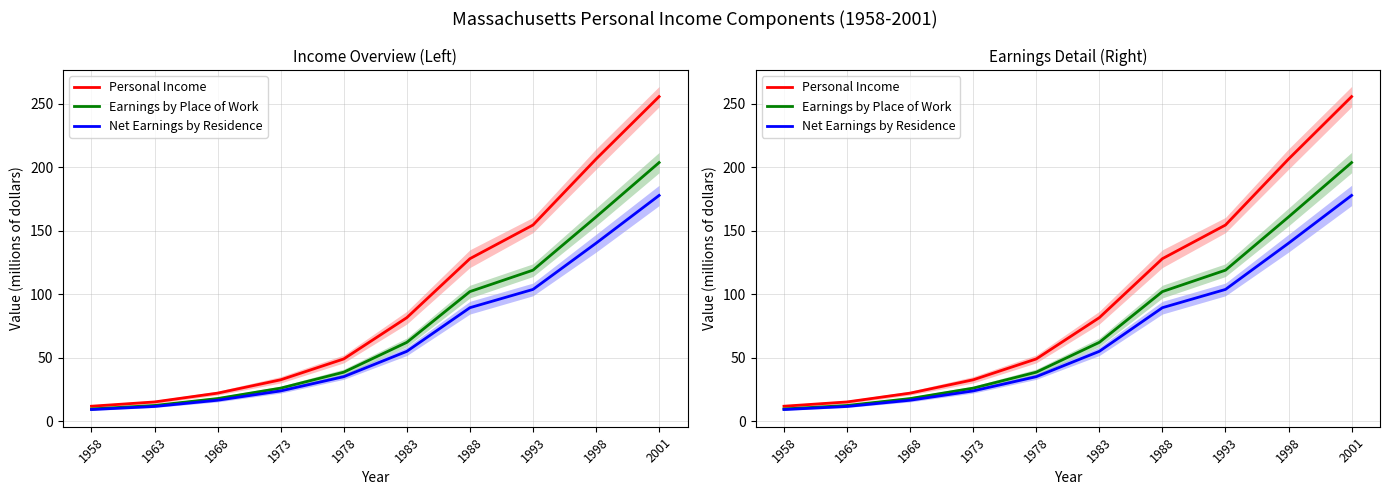

At which category is the sum across all series the highest?

2001